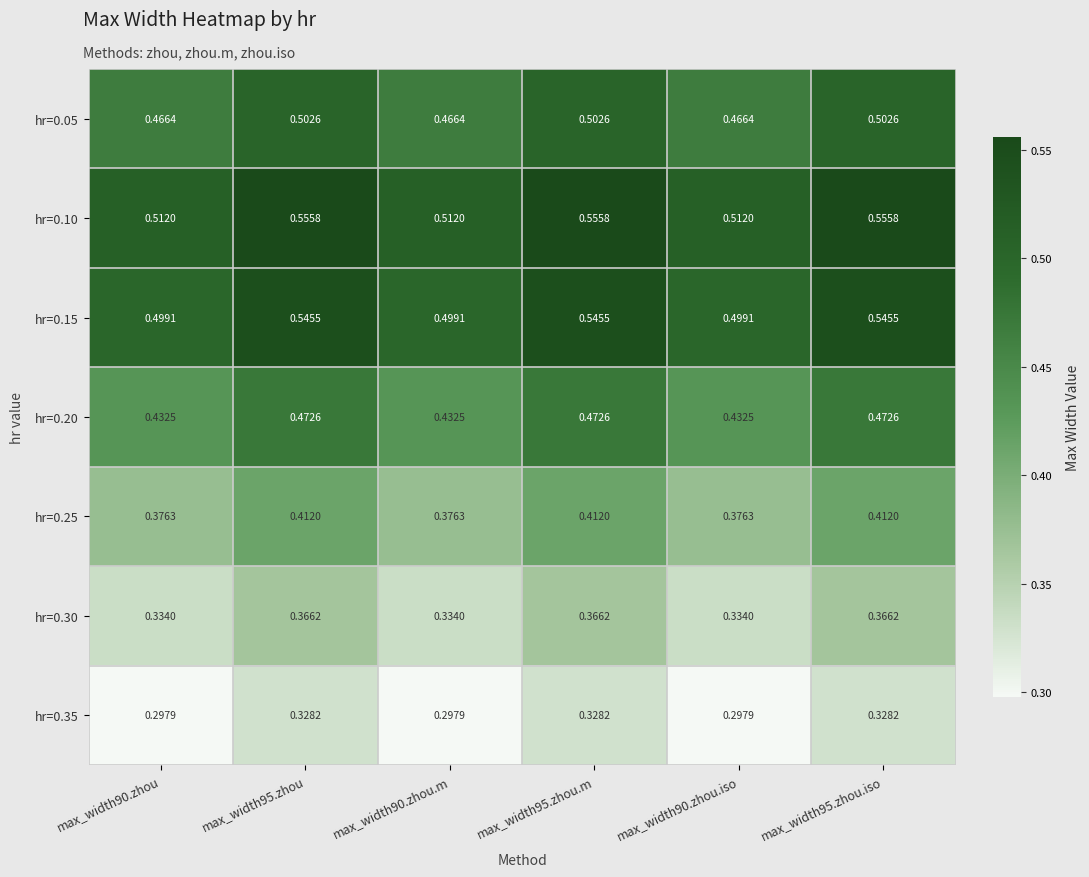

Is the value of hr=0.10 at max_width90.zhou.iso greater than the value of hr=0.20 at max_width95.zhou.m?

Yes